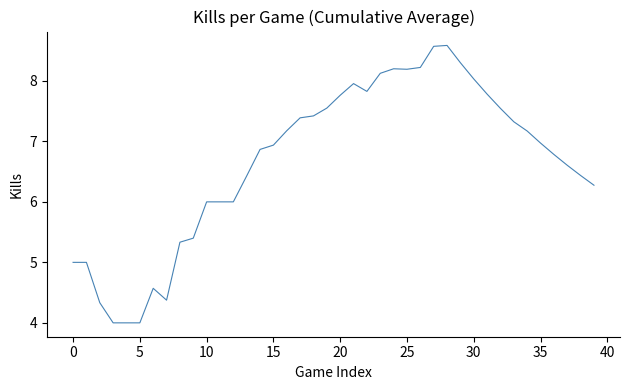

What is the difference between the maximum and minimum values?

4.6